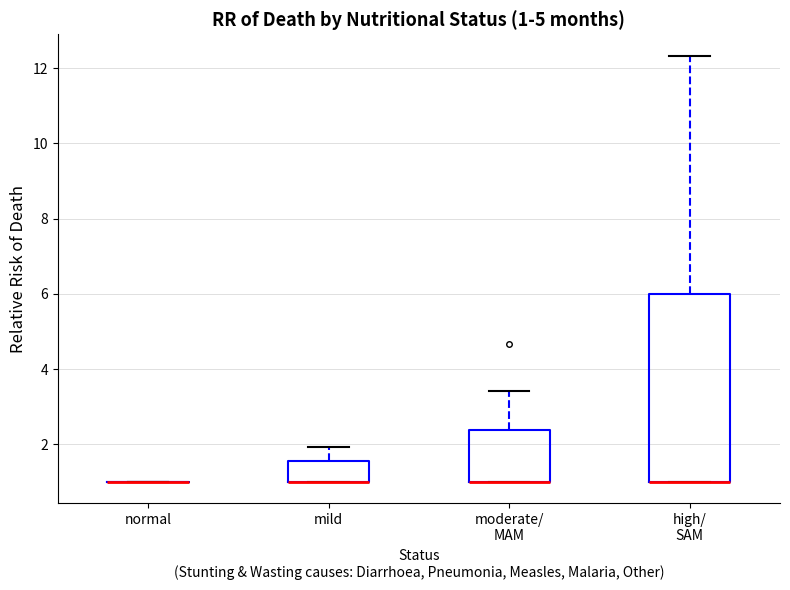

Comparing the boxes themselves (not the whiskers), which one is the tallest?

high/ SAM